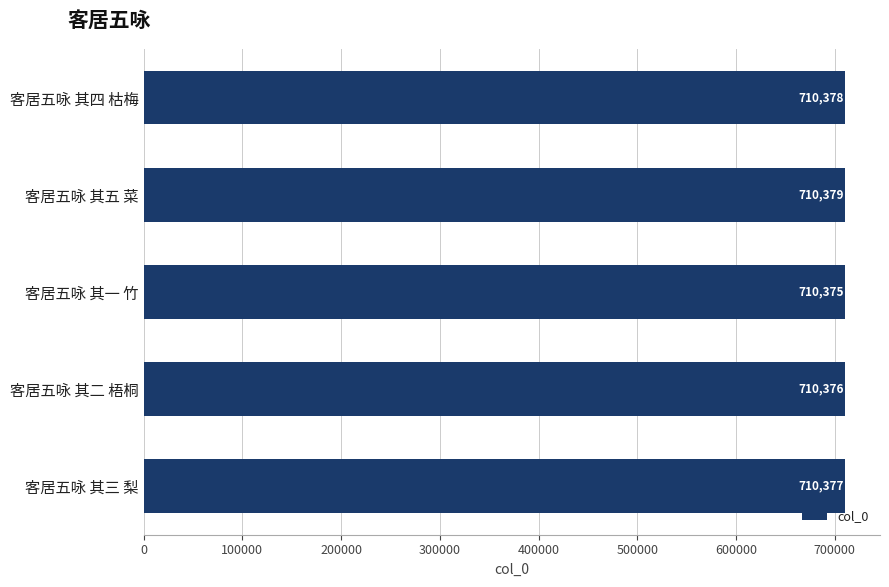

What is the ratio of the value at 客居五咏 其一 竹 to the value at 客居五咏 其三 梨?

1.0